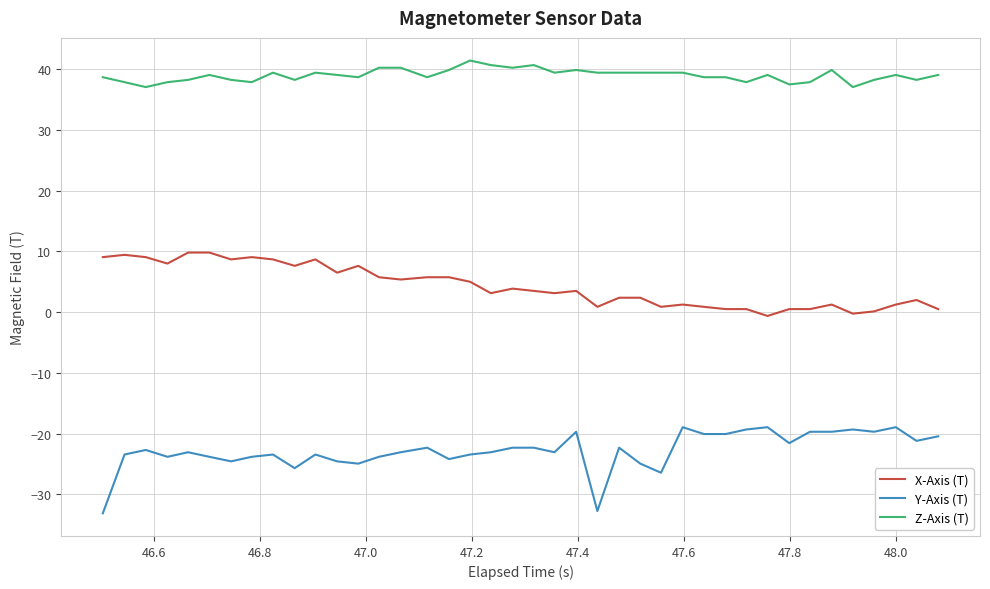

Which series has the largest total across all categories?

Z-Axis (T)